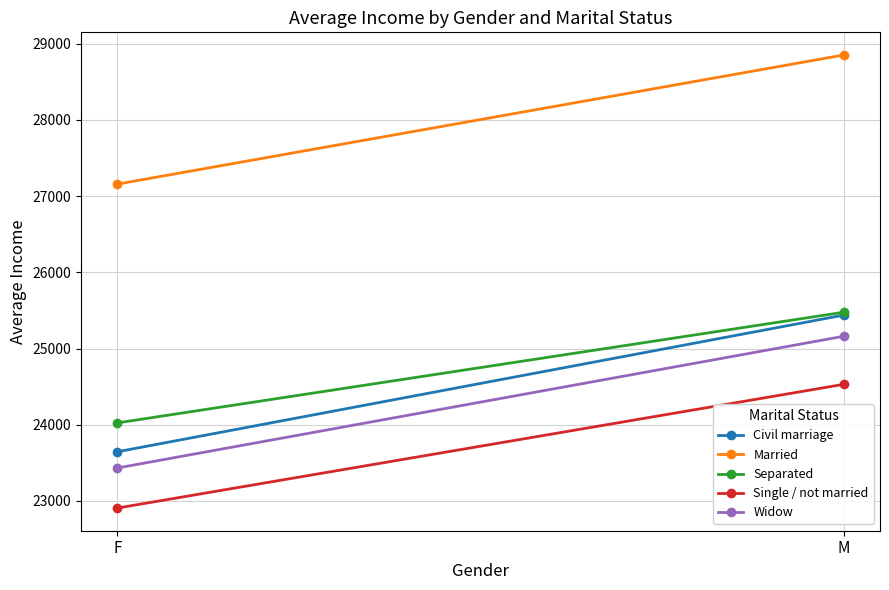

Reading left to right, transcribe all the data shown in this chart.

Civil marriage: 23646.1	25439.5
Married: 27158.3	28853.1
Separated: 24024.9	25477.2
Single / not married: 22907.2	24530.9
Widow: 23433.3	25162.0